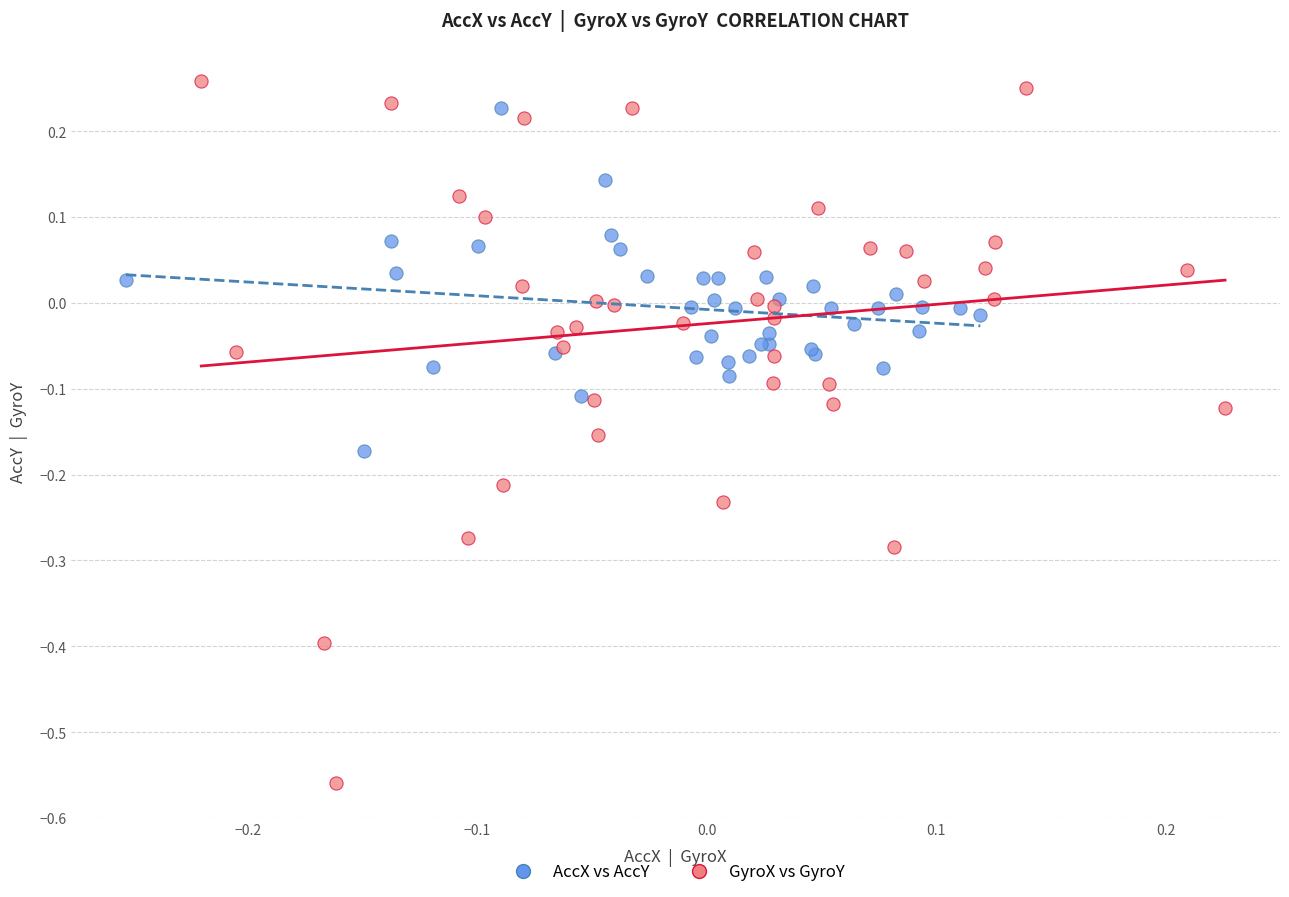

Which series reaches the minimum Y coordinate?

GyroX vs GyroY